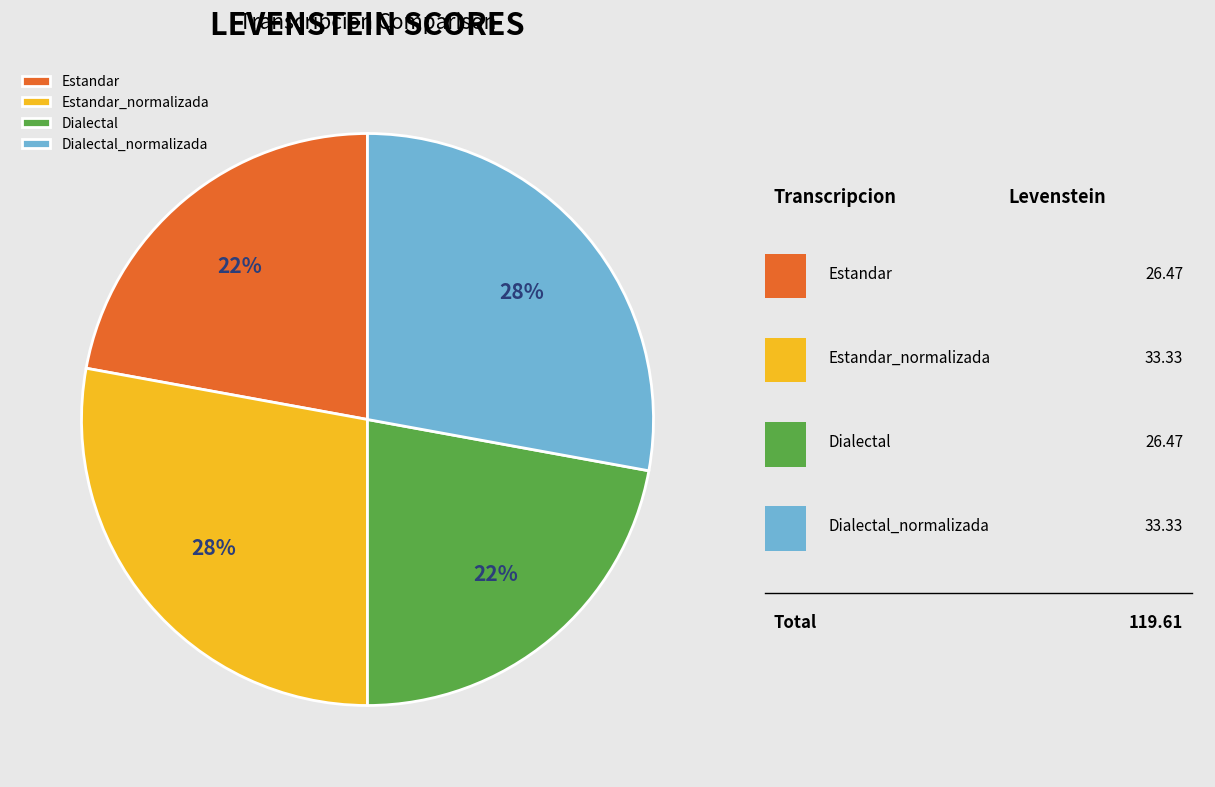

Count the number of slices in the pie.

4